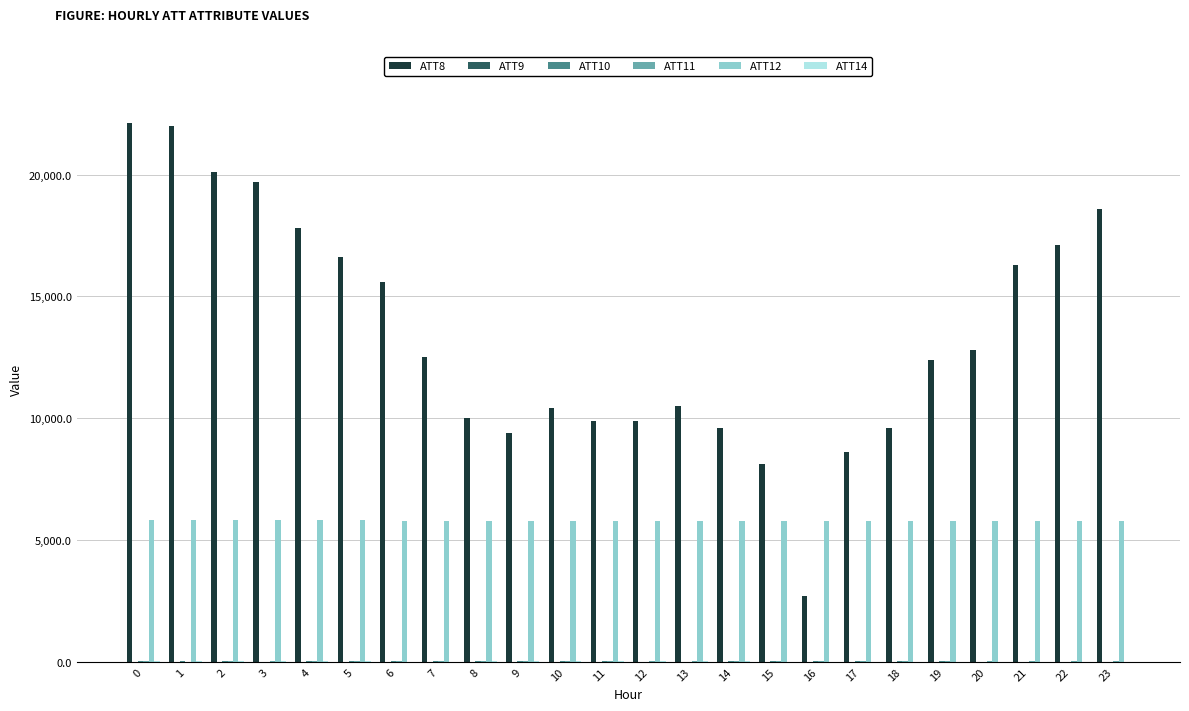

How many categories are shown in the chart?

24